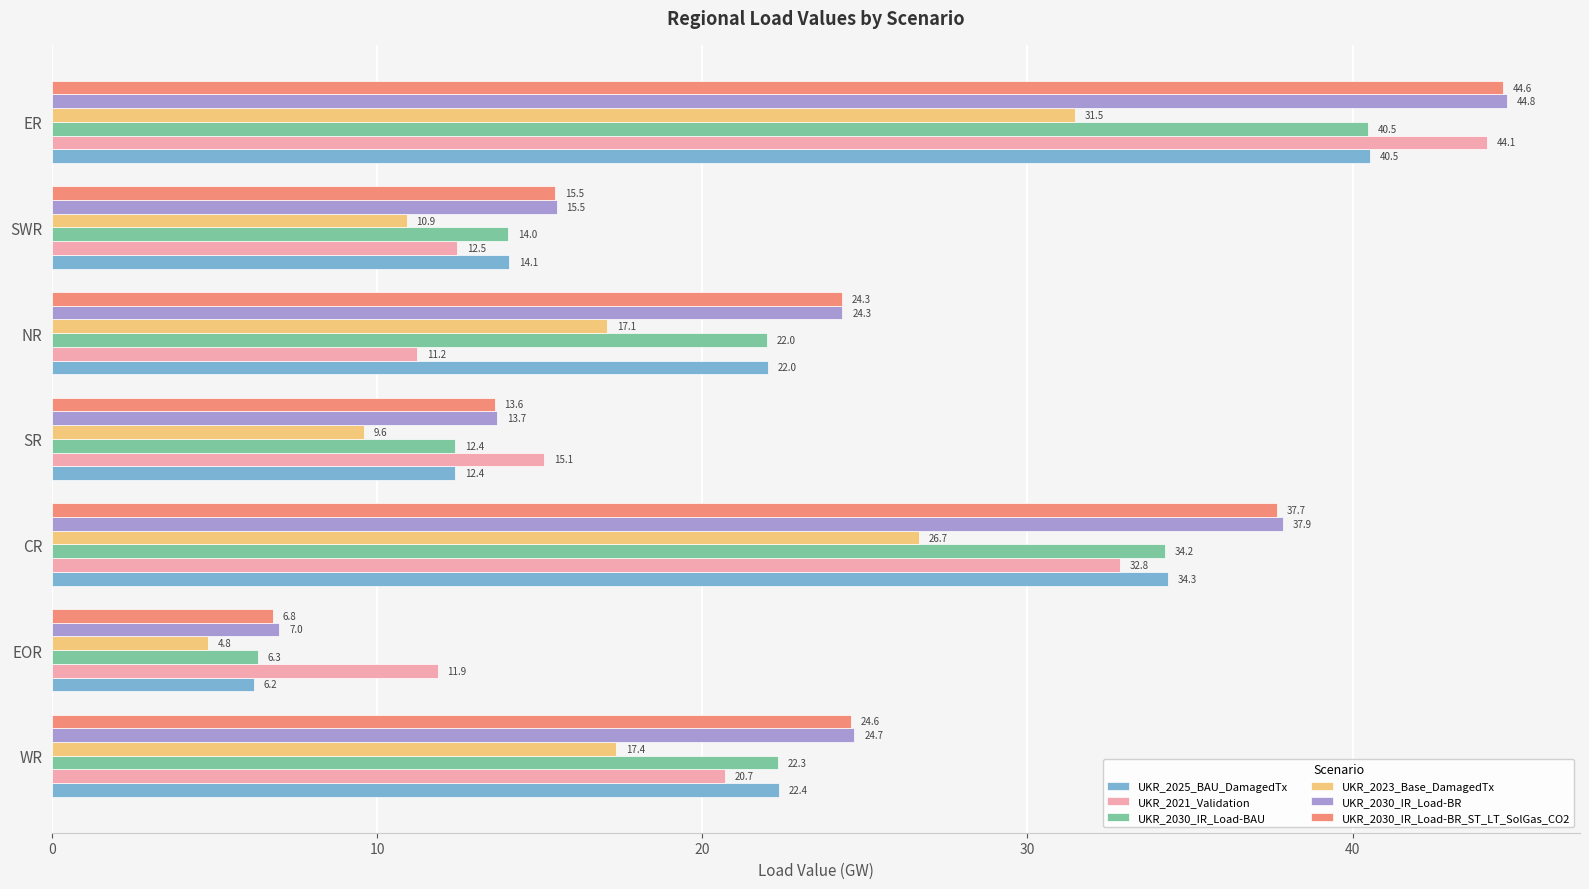

True or false: UKR_2030_IR_Load-BAU has a value of 8.4 at SR.

False